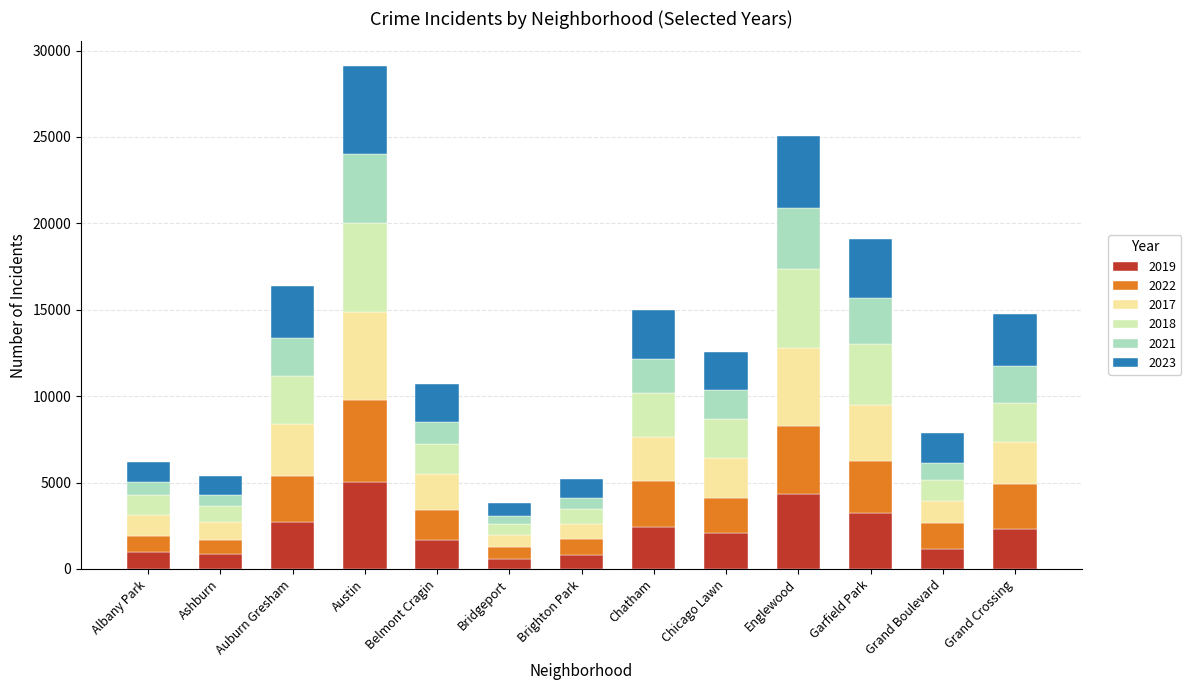

The 2019 series shows 2079 at Chicago Lawn. True or false?

True